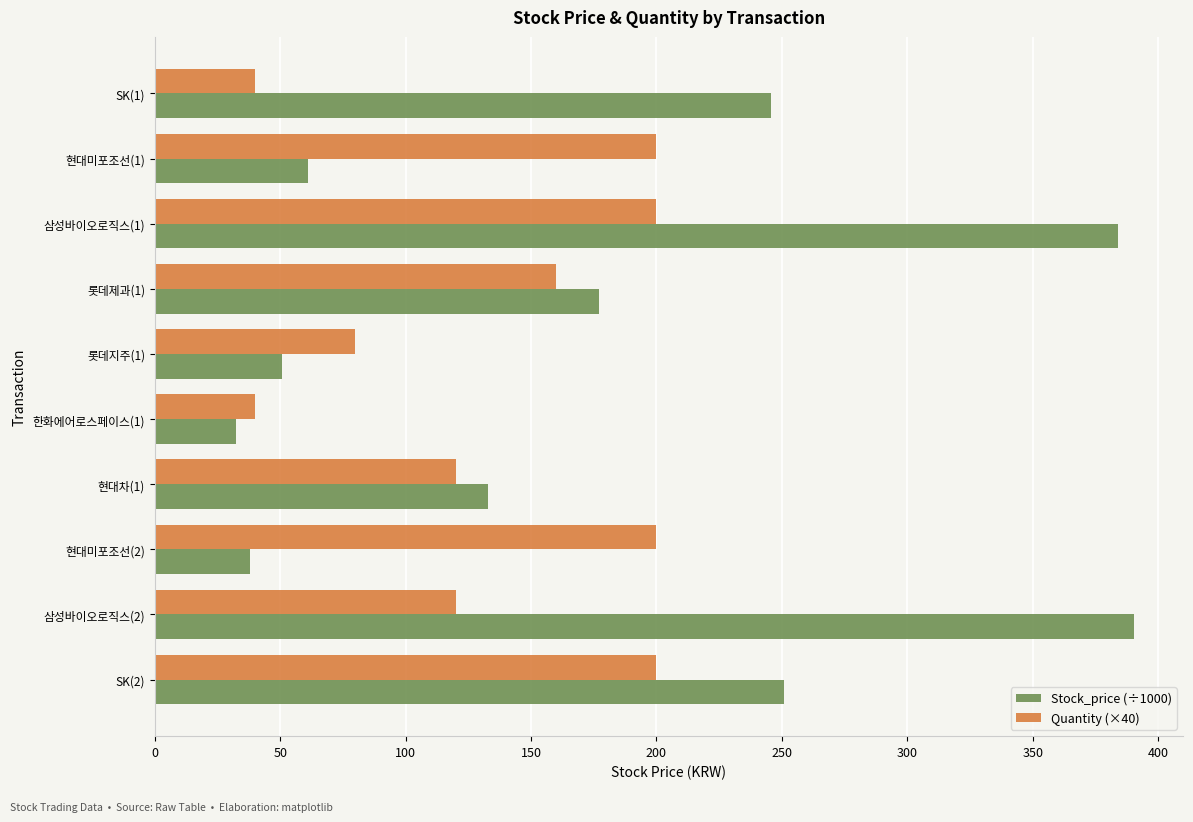

What value does the Stock_price (÷1000) series have at 삼성바이오로직스(1)?

384.0